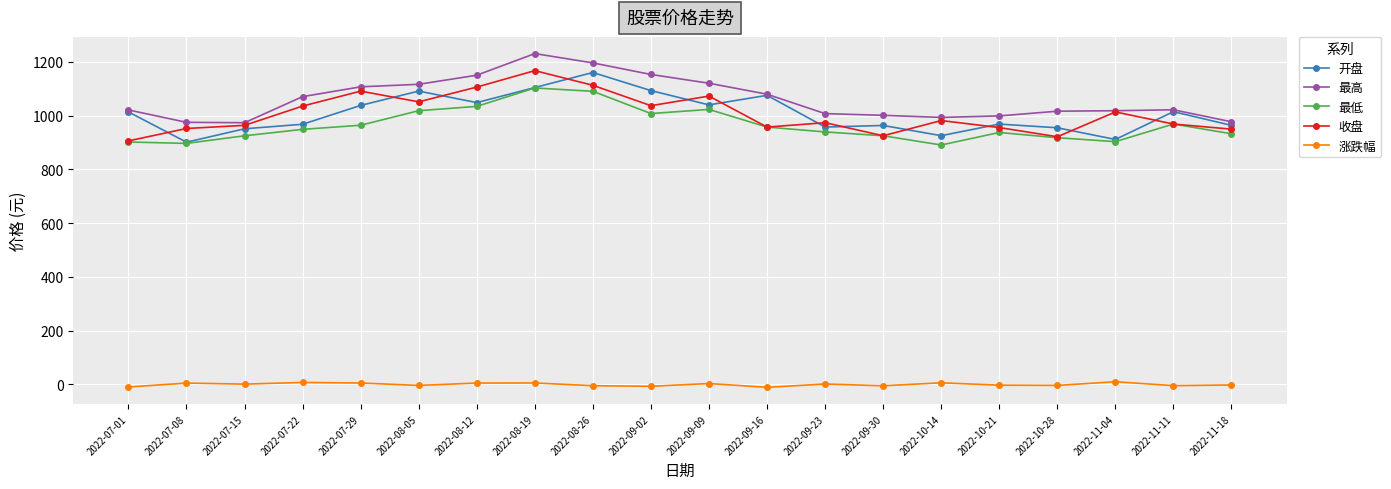

Is the value of 开盘 at 2022-08-19 greater than the value of 收盘 at 2022-10-14?

Yes